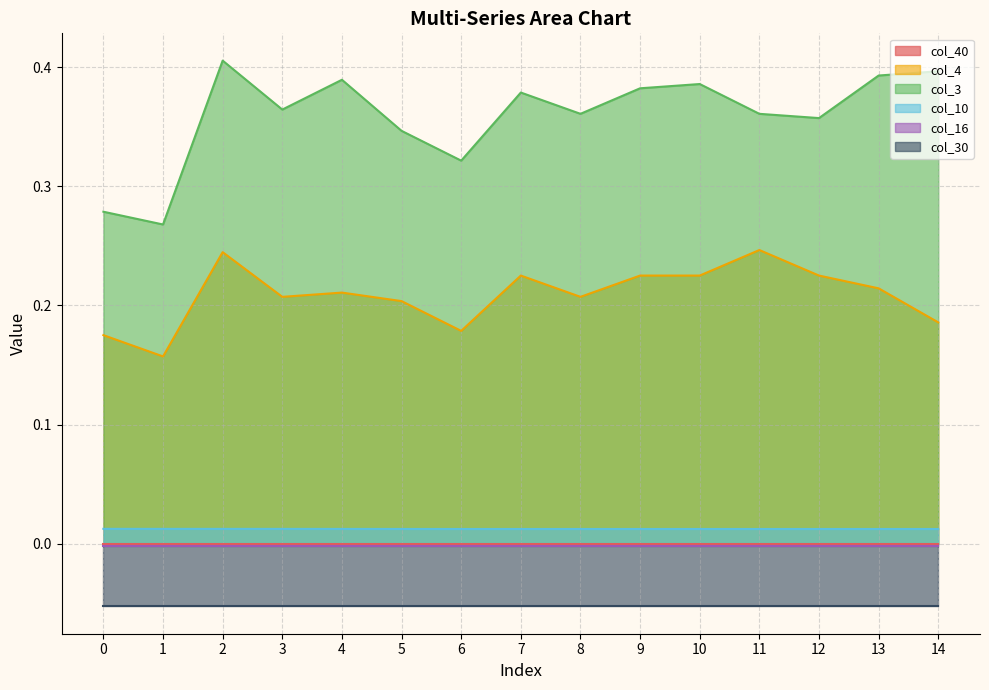

The value of col_3 at 2 is 0.1. True or false?

False